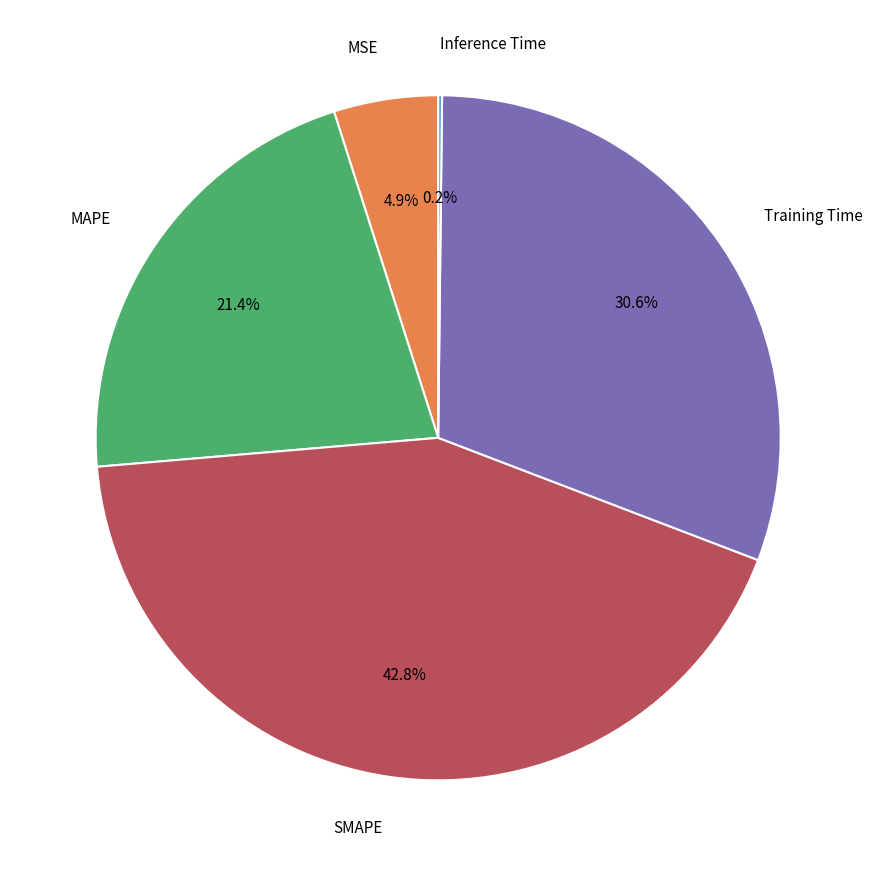

Is it true that Training Time is 31% of the pie?

True